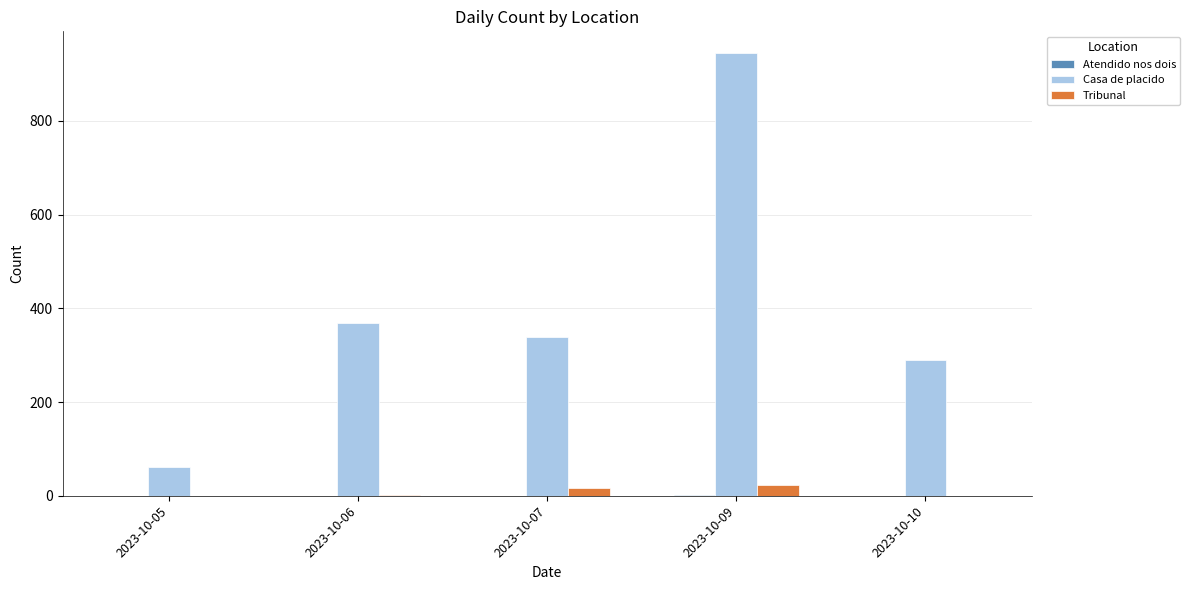

Which category has the highest value across all series?

2023-10-09